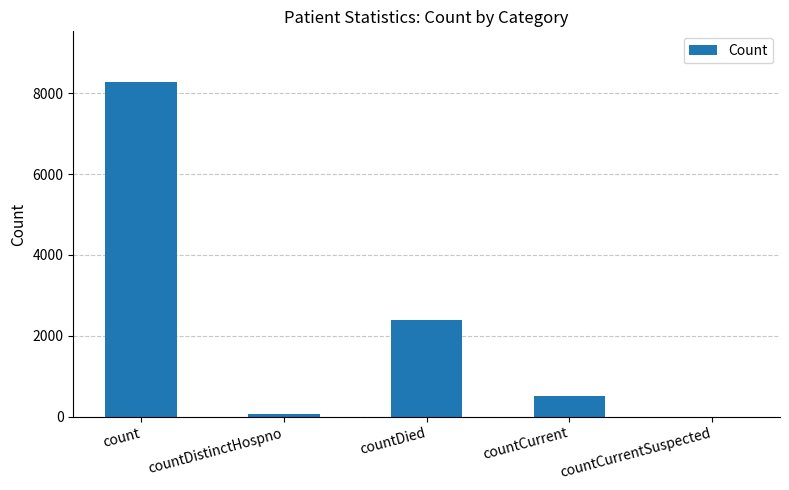

Reading right to left, list all the values displayed in this chart.

0	519	2385	74	8287